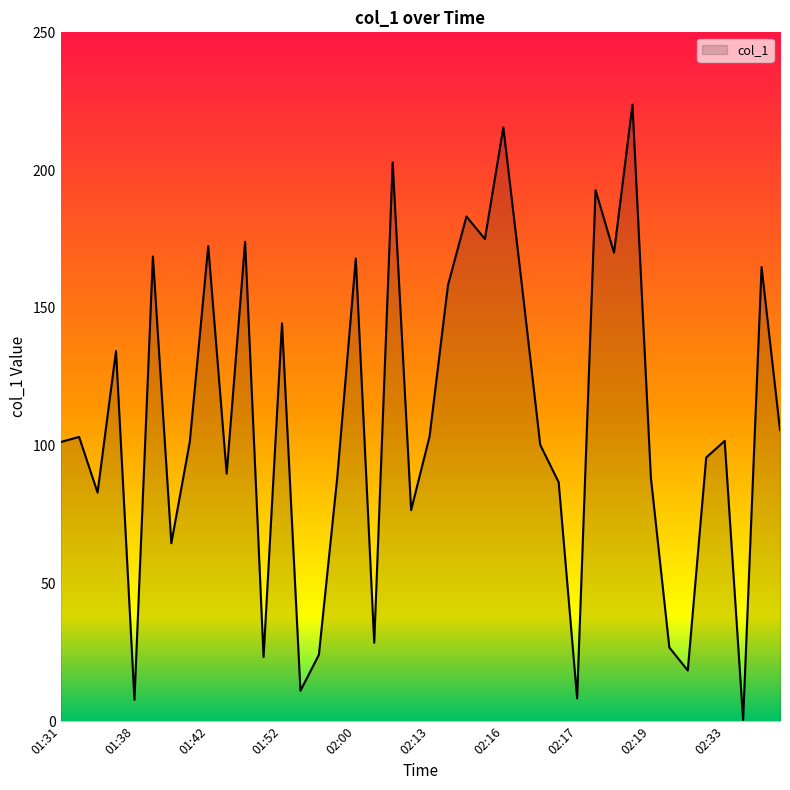

What is the maximum value shown in the chart?

223.8